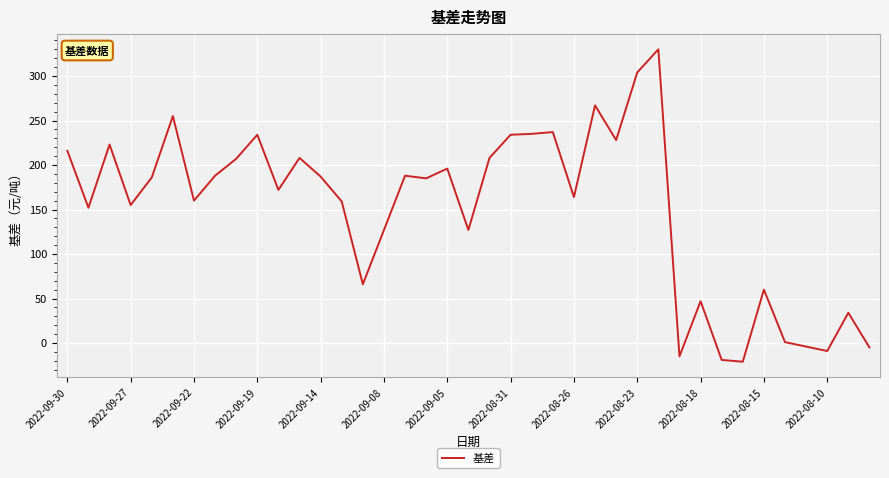

Does the chart display data point markers on the line(s)?

No